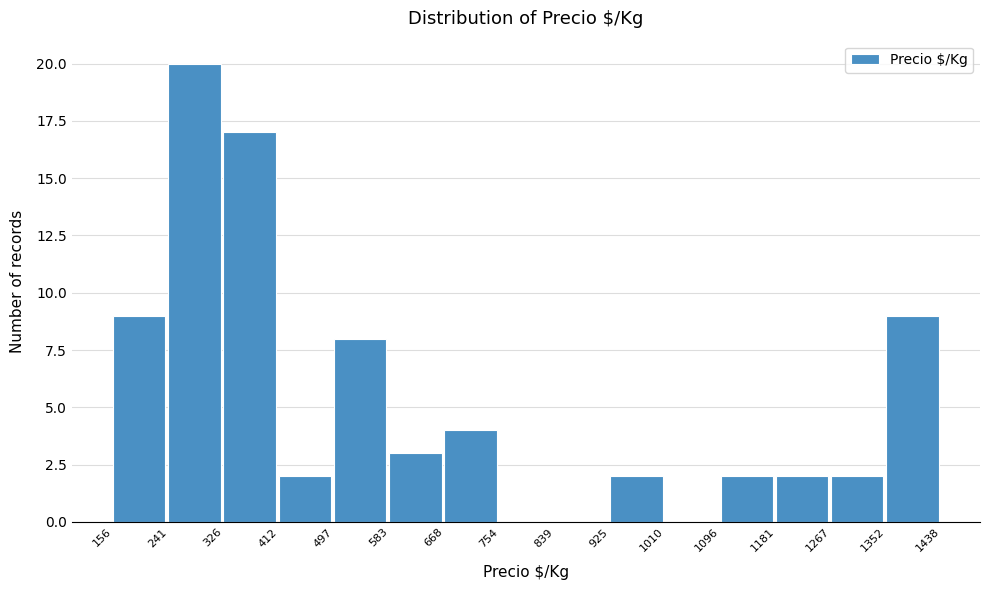

Over which range of the x-axis is the bar tallest?

241 to 326